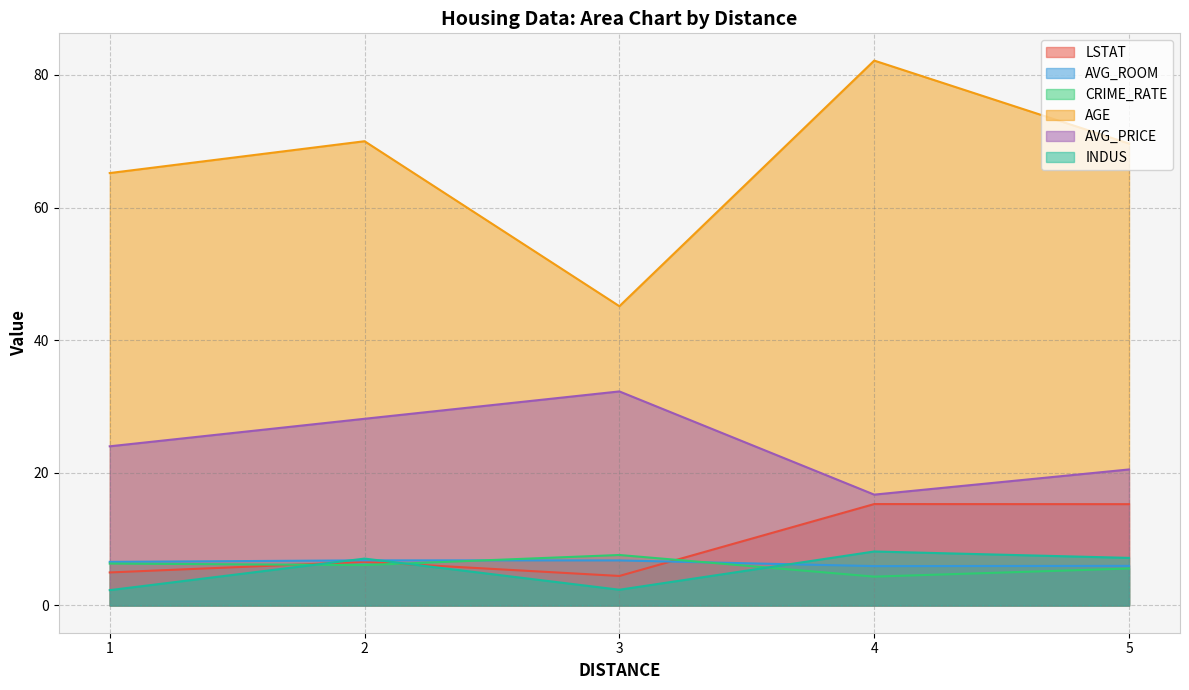

At which category does the chart reach its peak across all series?

4